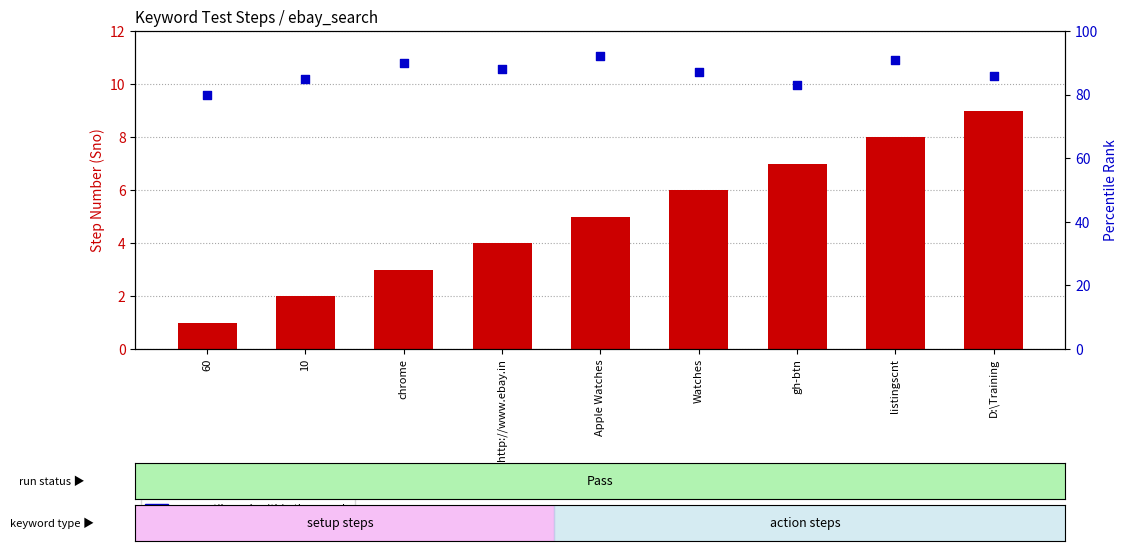

At how many categories does at least one series exceed 77?

9